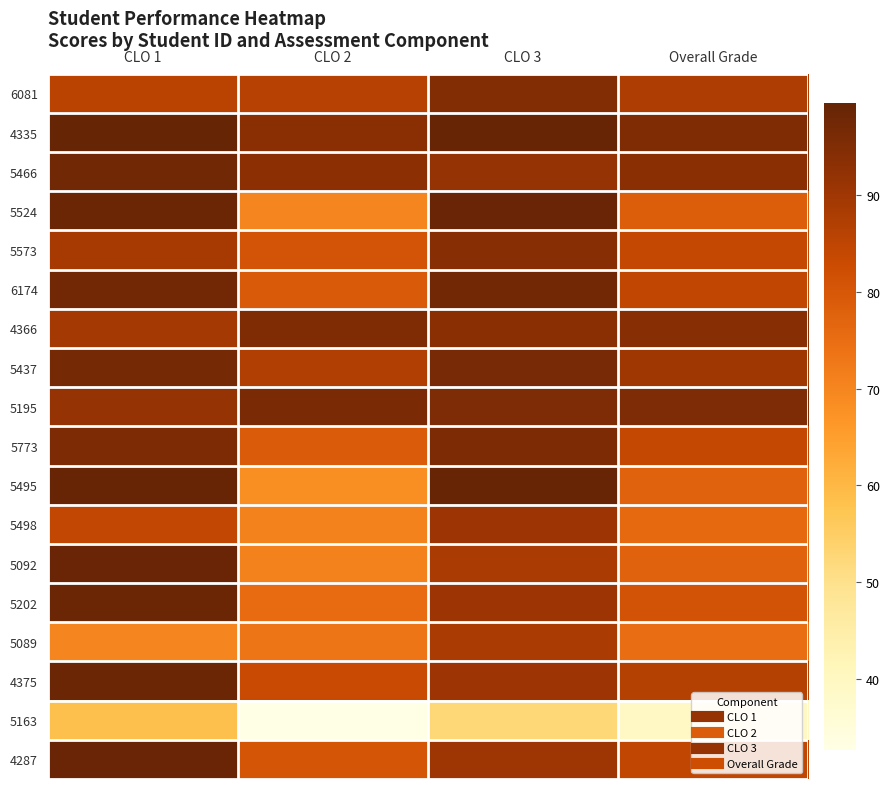

At which category is the sum across all series the highest?

CLO 1